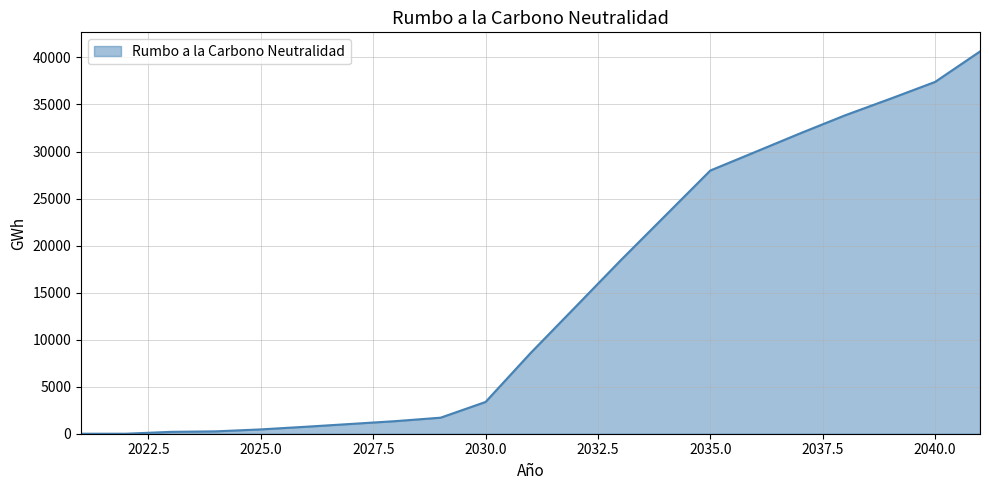

What is the difference between the maximum and minimum values?

40636.1